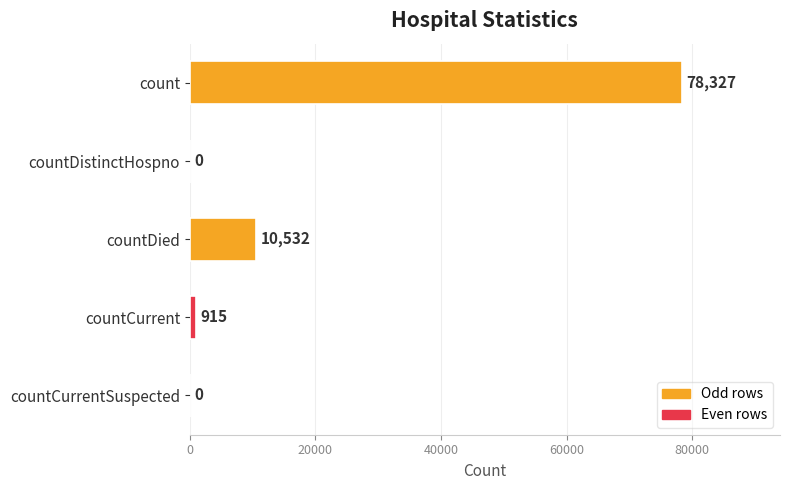

Reading top to bottom, what are all the values shown in this chart?

count=78327	countDistinctHospno=0	countDied=10532	countCurrent=915	countCurrentSuspected=0